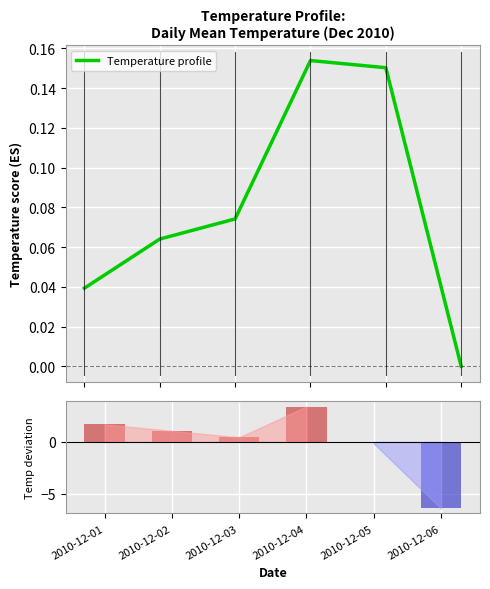

Rank the categories by value from lowest to highest.

2010-12-06, 2010-12-01, 2010-12-02, 2010-12-03, 2010-12-05, 2010-12-04